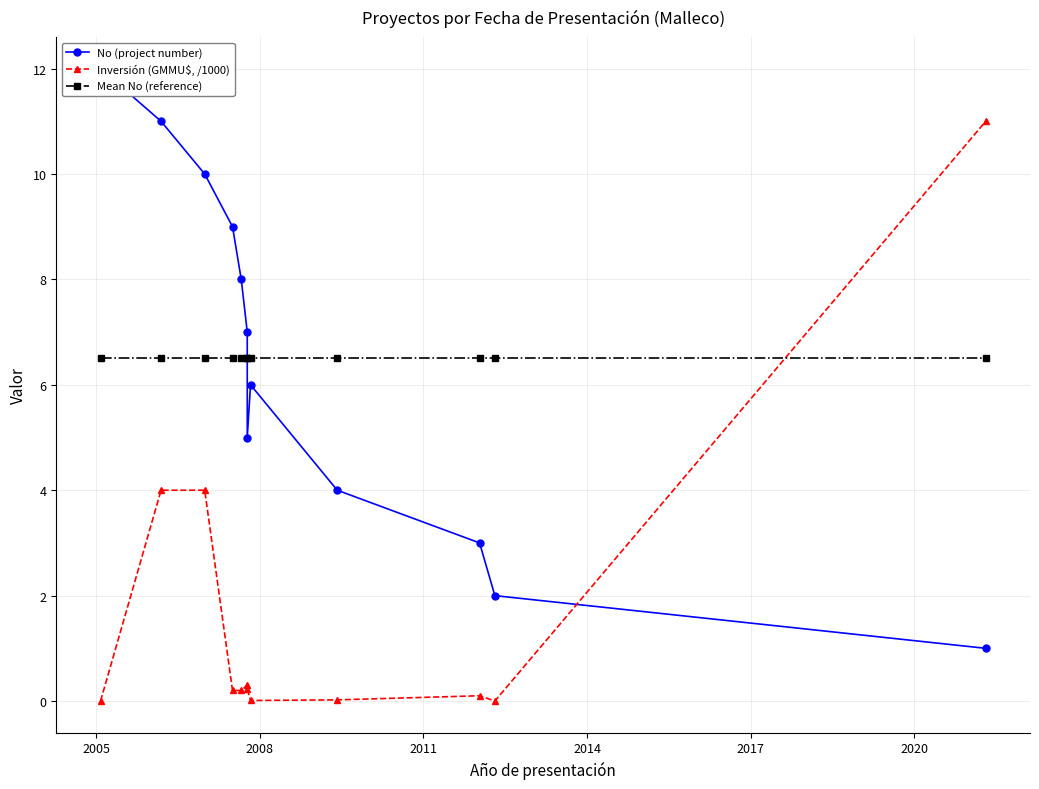

Reading left to right, transcribe all the data shown in this chart.

No (project number): 12.0	11.0	10.0	9.0	8.0	7.0	5.0	6.0	4.0	3.0	2.0	1.0
Inversión (GMMU$, /1000): 0.0	4.0	4.0	0.2	0.2	0.3	0.2	0.0	0.0	0.1	0.0	11.0
Mean No (reference): 6.5	6.5	6.5	6.5	6.5	6.5	6.5	6.5	6.5	6.5	6.5	6.5